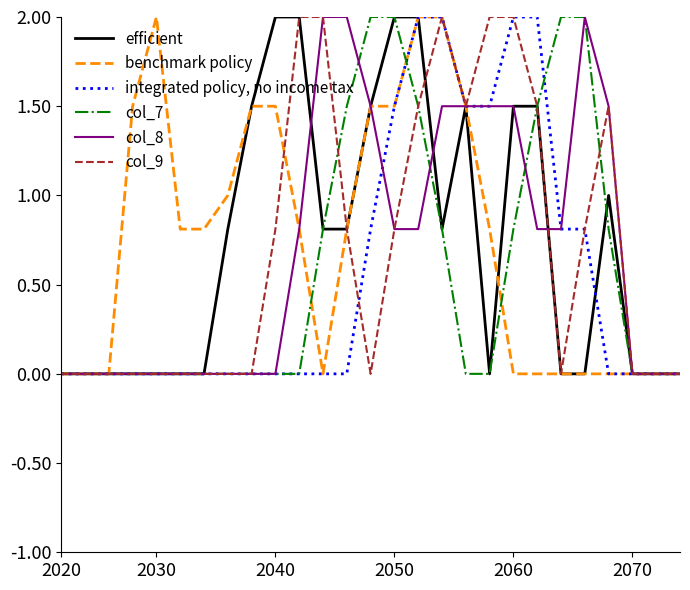

What is the maximum value for benchmark policy?

2.0